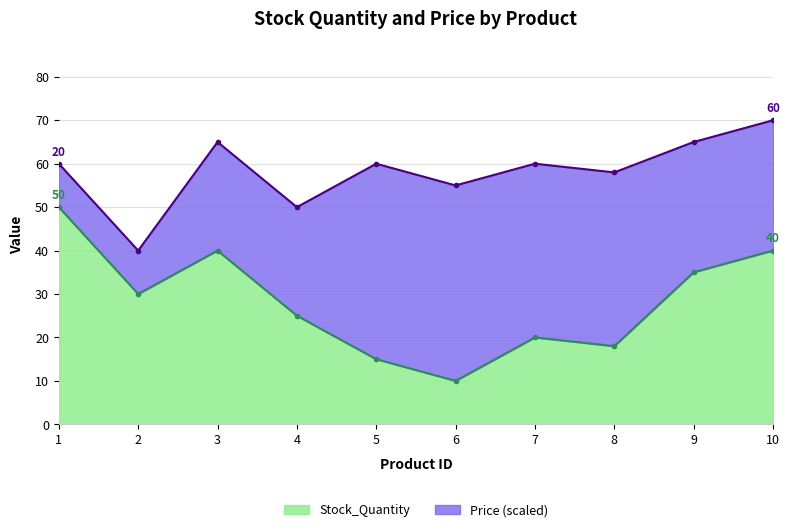

Rank the categories by value from highest to lowest.

1, 3, 10, 9, 2, 4, 7, 8, 5, 6